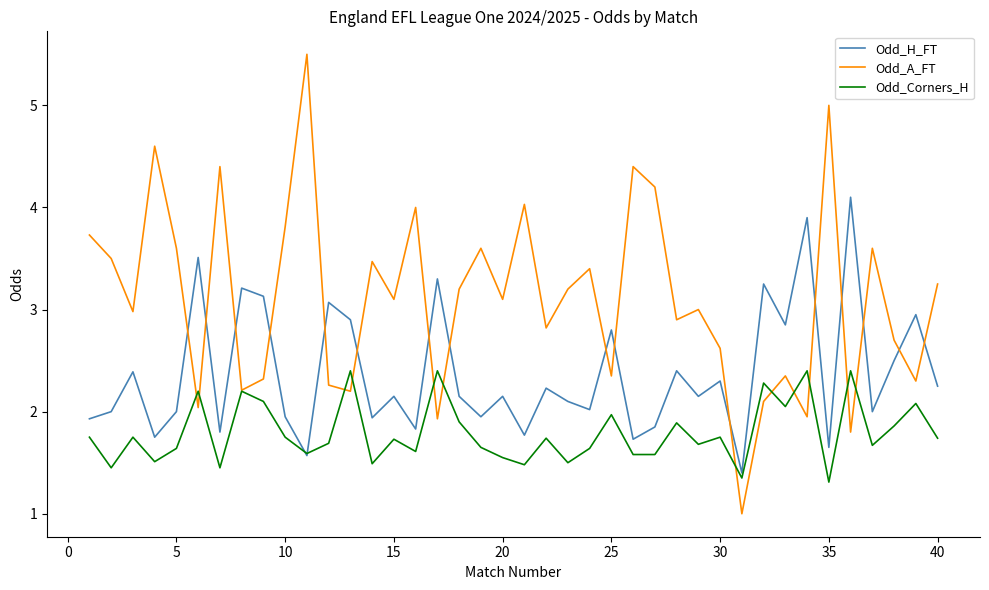

How many intersections are there between Odd_H_FT and Odd_A_FT?

16